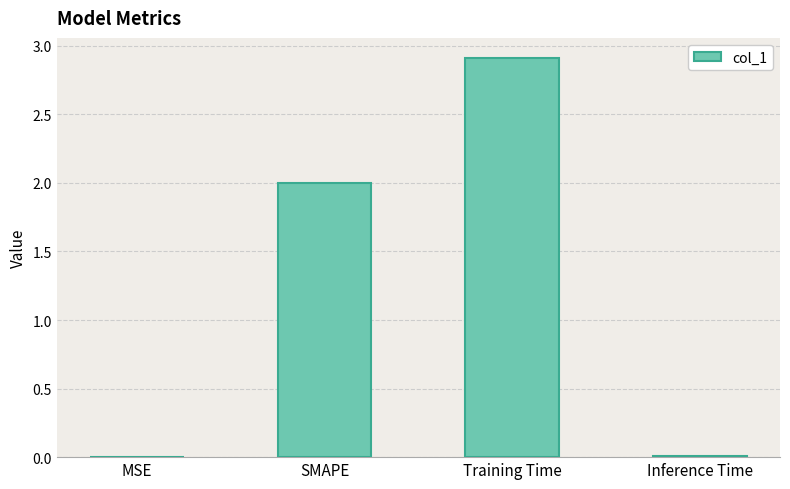

Is it true that the value at SMAPE is 3.6?

False